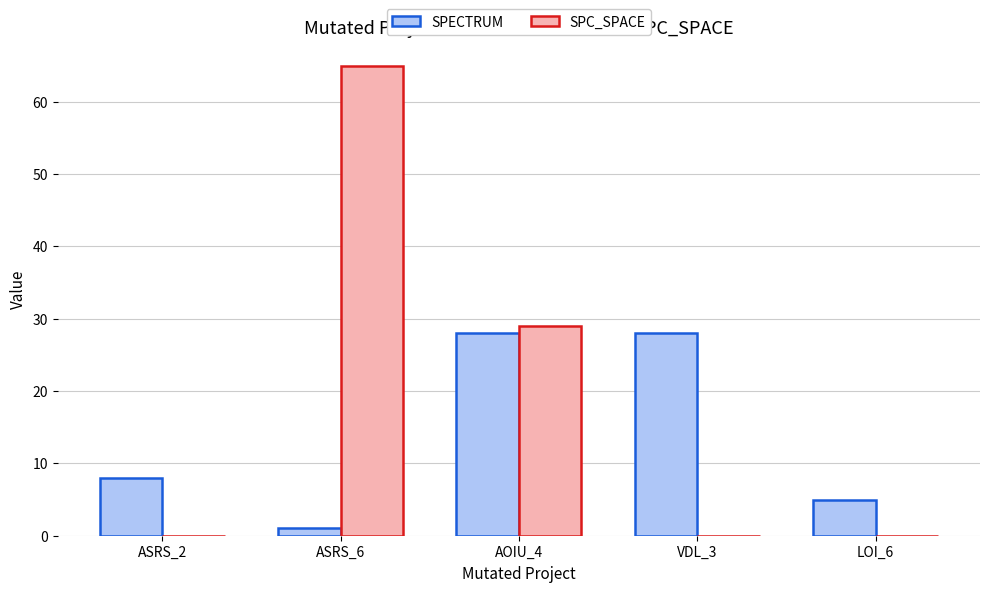

Where is SPECTRUM nearest to the value 14?

ASRS_2